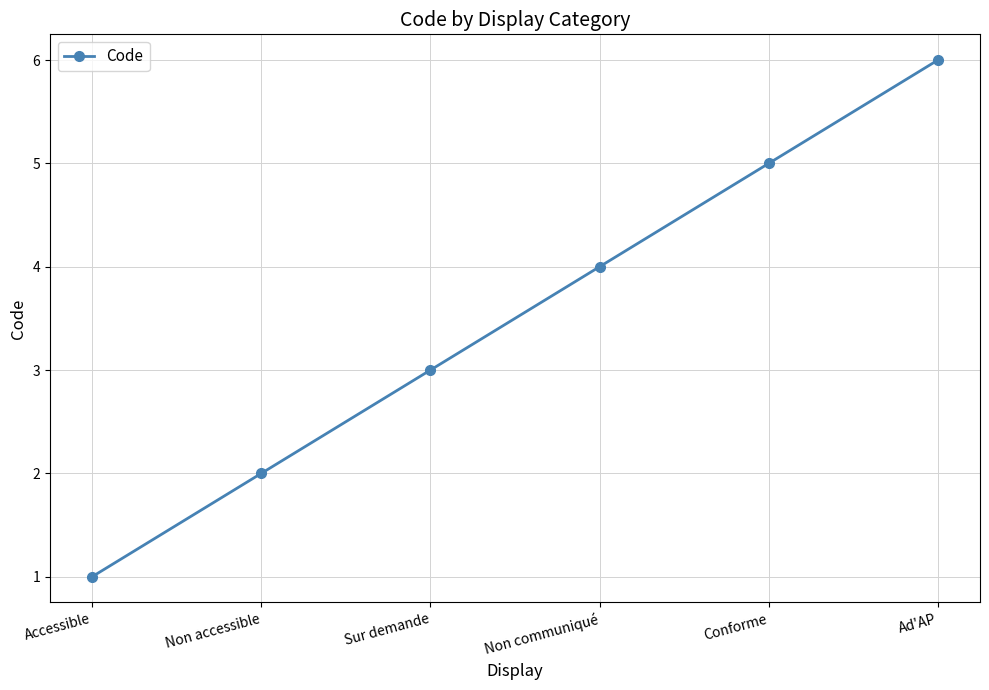

How many lines are shown in the chart?

1